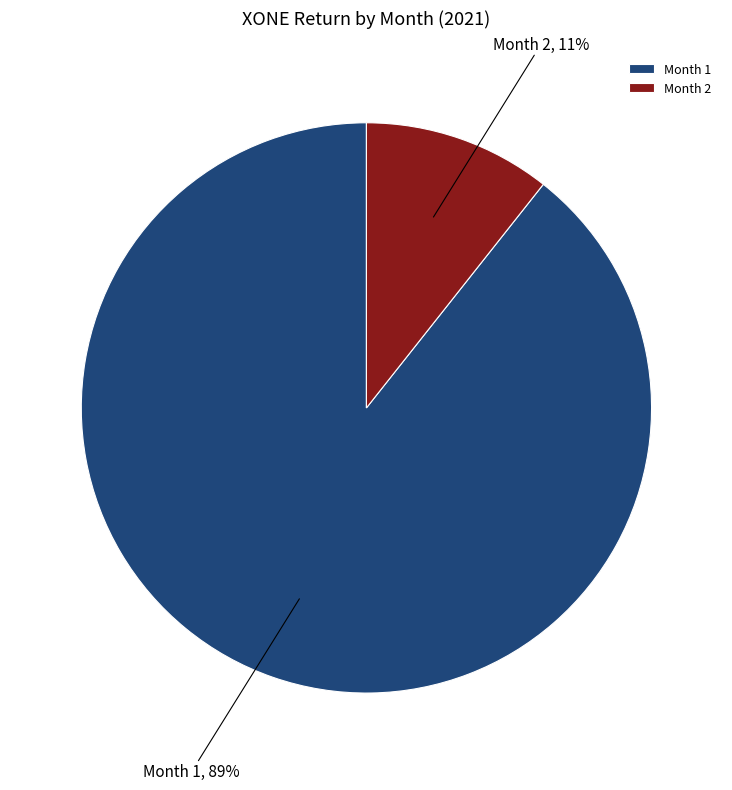

To the nearest percent, what portion does Month 2 represent?

11%